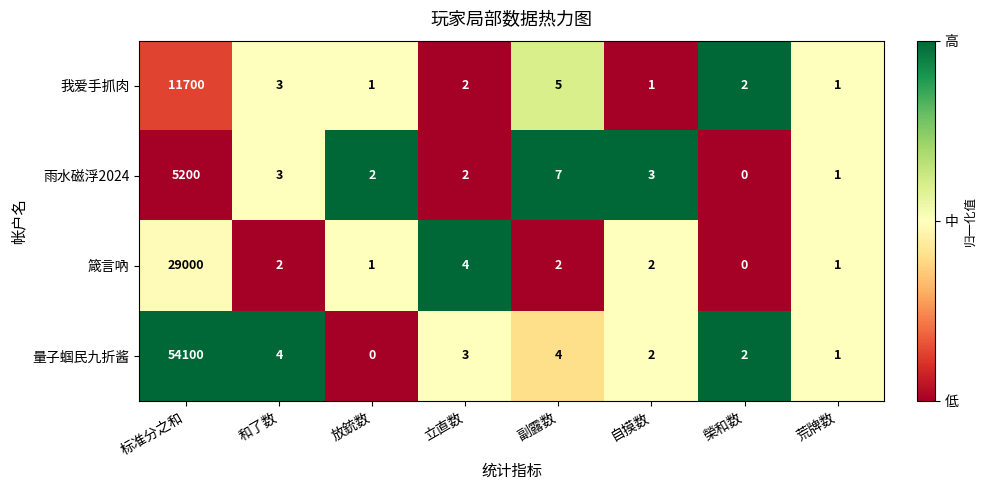

How many distinct data groups are displayed?

4